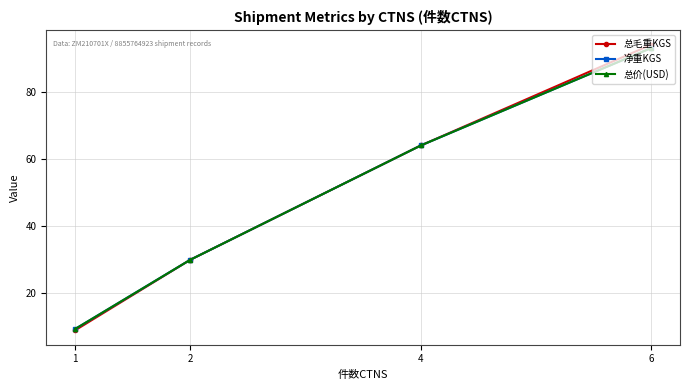

Reading left to right, transcribe all the data shown in this chart.

总毛重KGS: 9.0	30.0	64.0	94.0
净重KGS: 9.4	30.0	64.0	93.0
总价(USD): 9.4	30.0	64.0	93.0